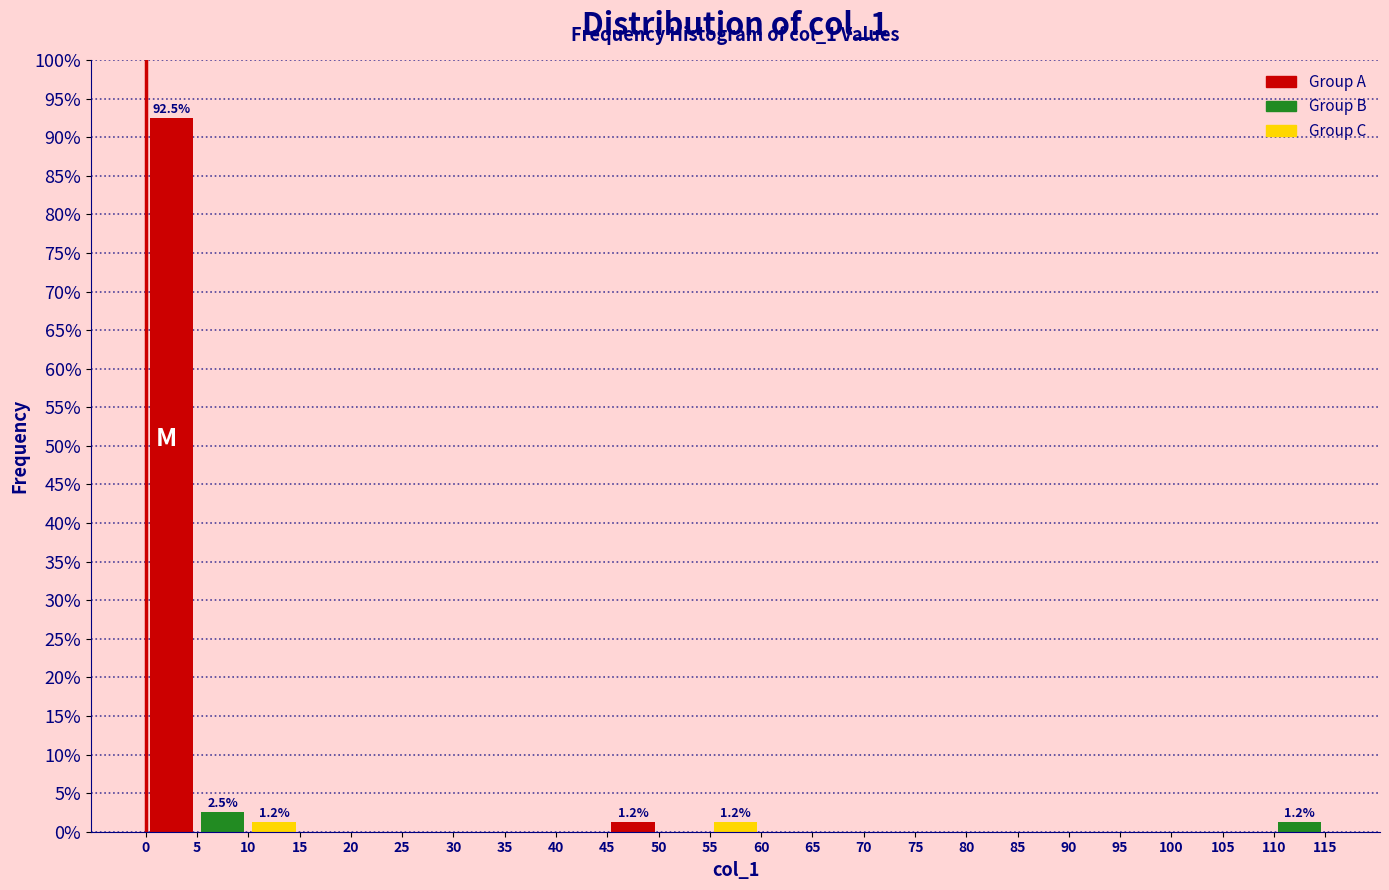

Over which range of the x-axis is the bar tallest?

0 to 5